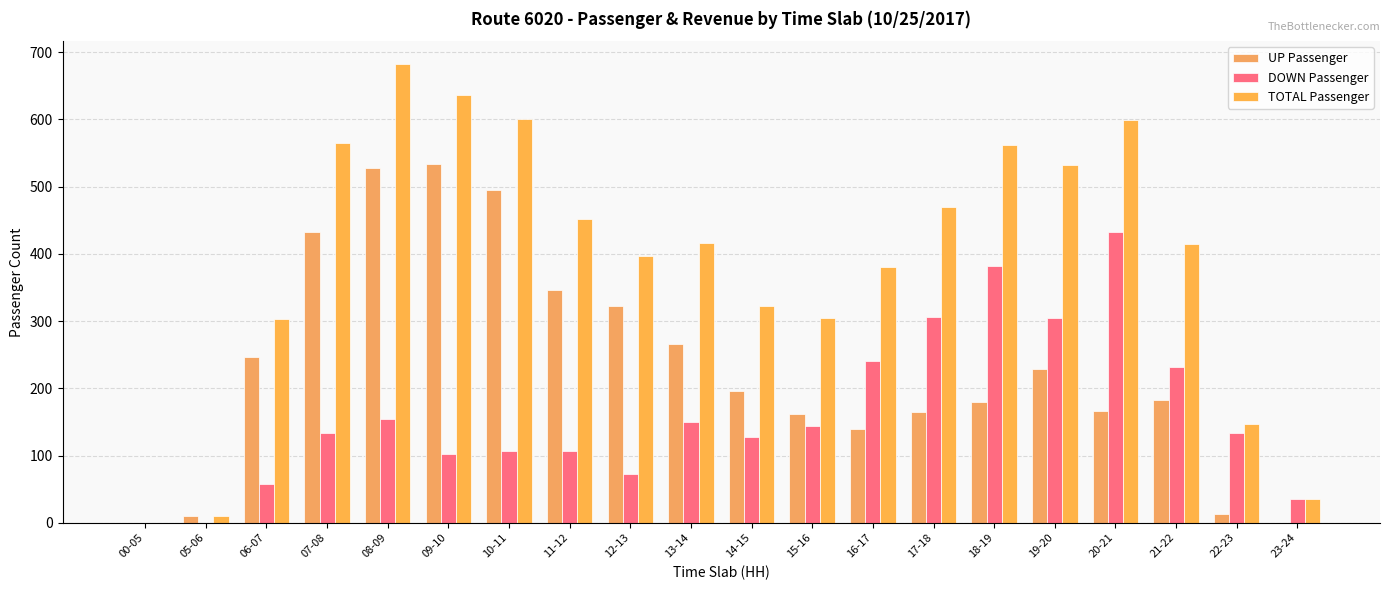

How many categories are shown in the chart?

20